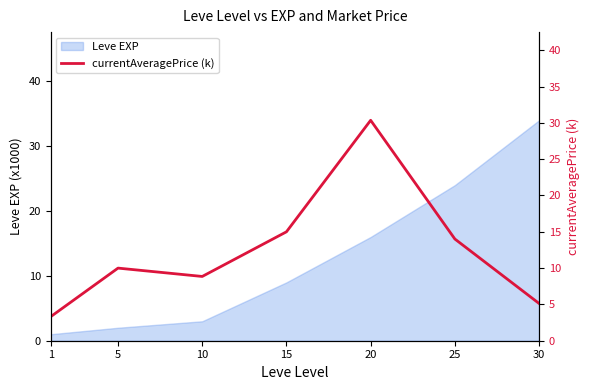

At which label is Leve EXP closest to 17?

20